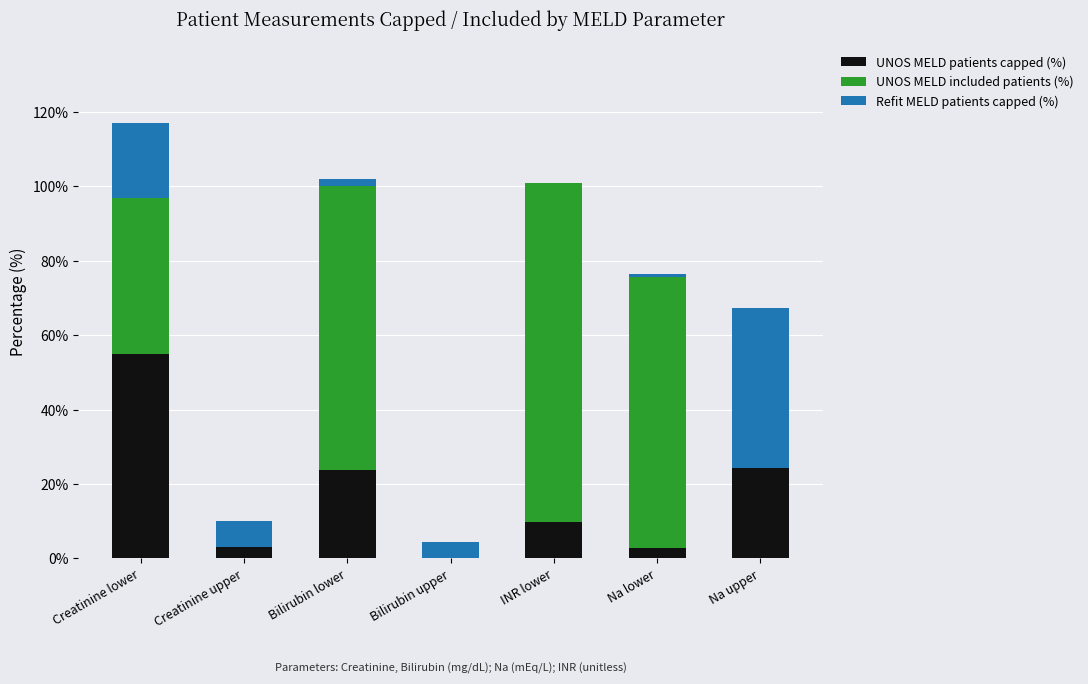

What are all the series names shown in the legend?

UNOS MELD patients capped (%), UNOS MELD included patients (%), Refit MELD patients capped (%)